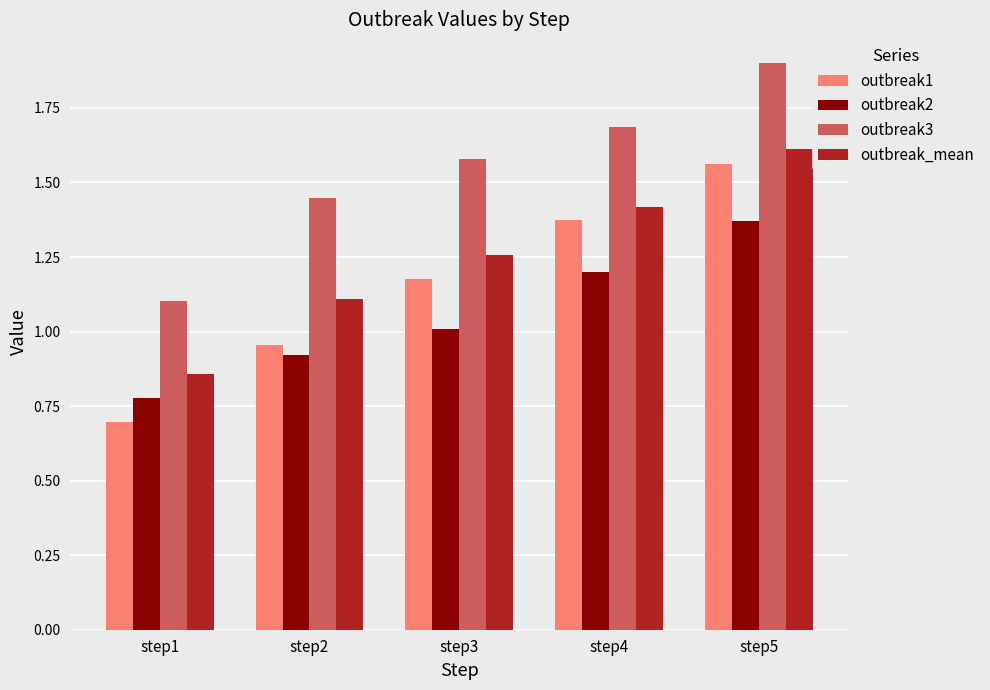

Which series has the largest total across all categories?

outbreak3